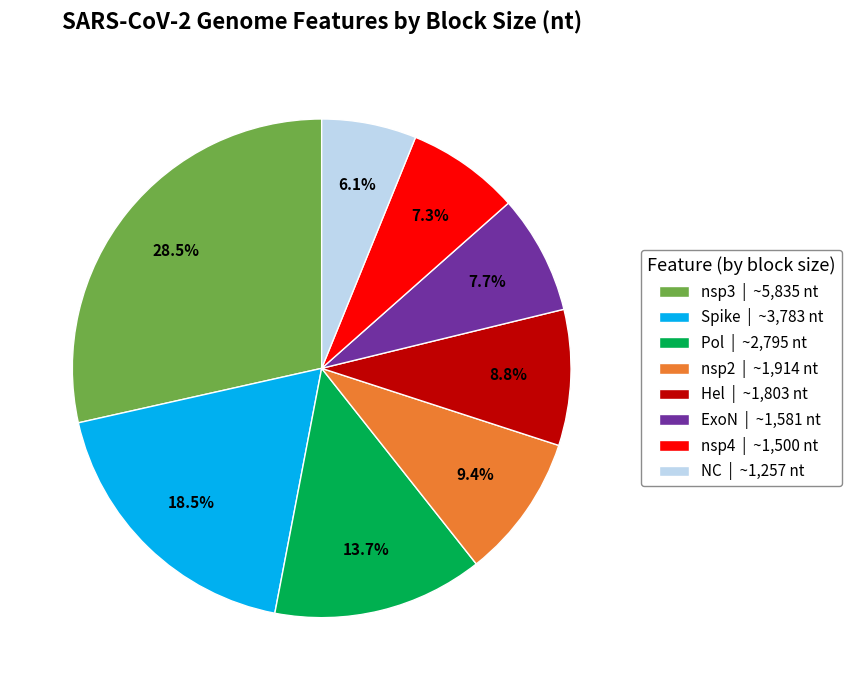

Count the number of slices in the pie.

8